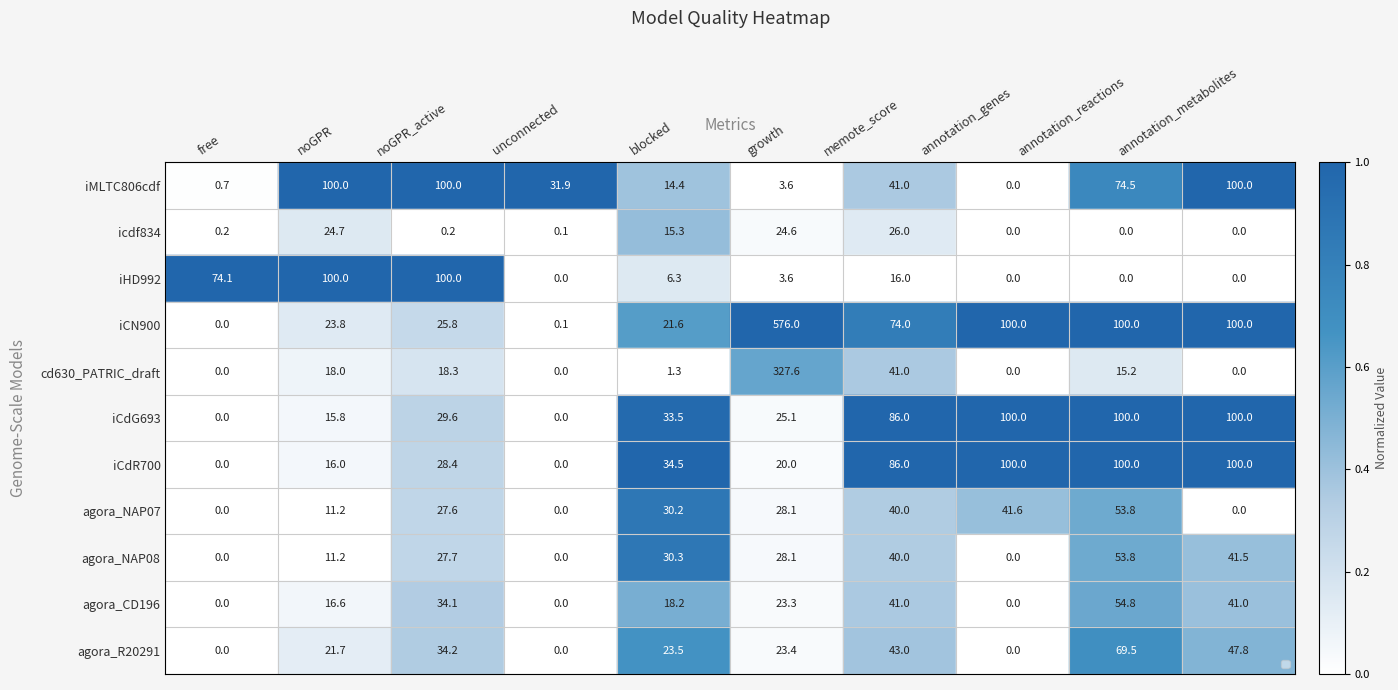

What is the sum of the iMLTC806cdf values at annotation_genes and growth?

3.6